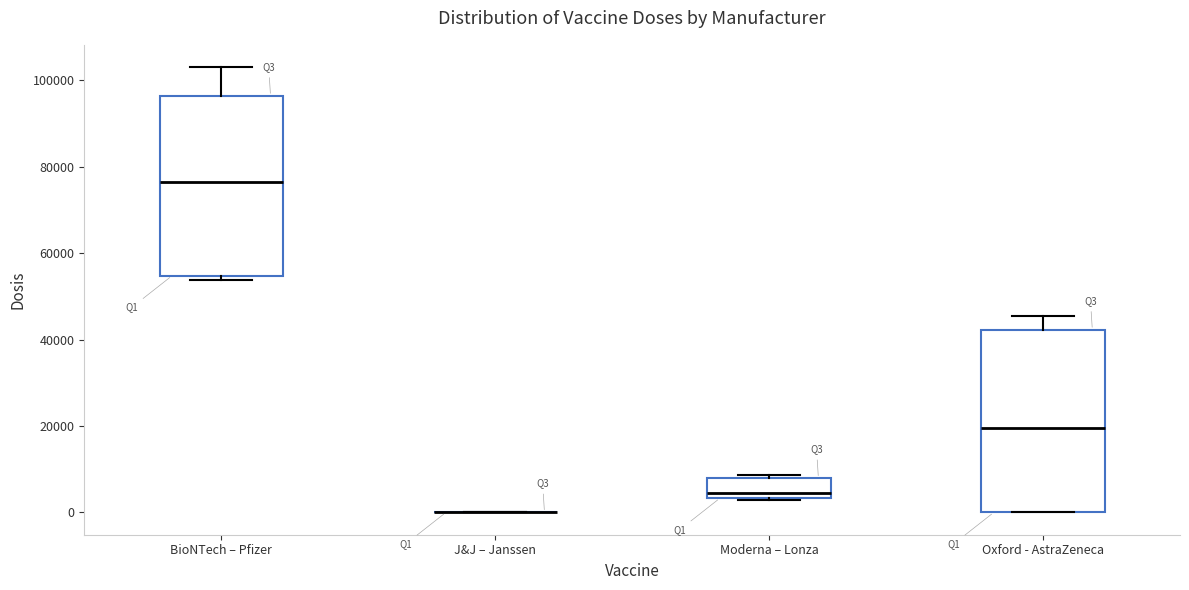

Reading left to right, transcribe this box plot: for each box, give where its median line is, the range the box spans, and where its two whiskers end, as read against the y-axis. The values are not printed on the chart, so give them approximately, as read against the axis.

BioNTech – Pfizer: median 76000, box 54000 to 96000, whiskers 54000 (just below the box's lower edge) to 104000
J&J – Janssen: box collapsed to a line at 0, whiskers 0 to 0
Moderna – Lonza: median 4000 (just above the box's lower edge), box 4000 to 8000, whiskers 2000 to 8000 (just above the box's upper edge)
Oxford - AstraZeneca: median 20000, box 0 to 42000, whiskers 0 to 46000